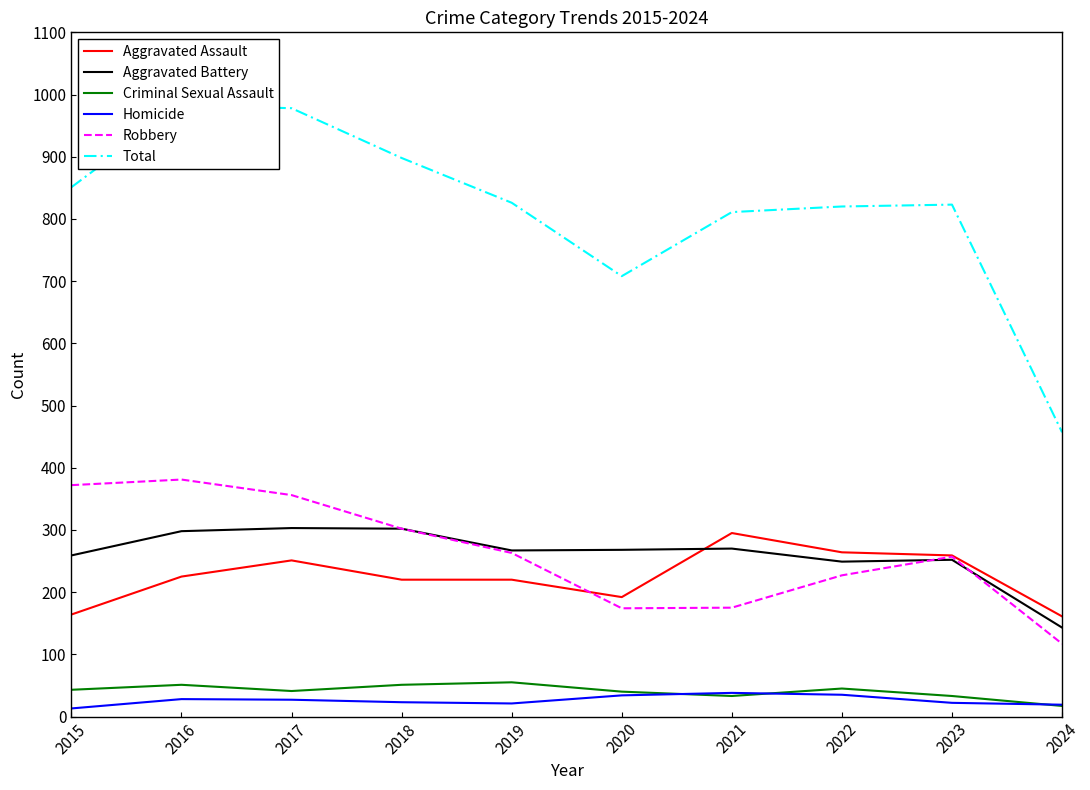

Is it true that Criminal Sexual Assault equals 13 at 2016?

False